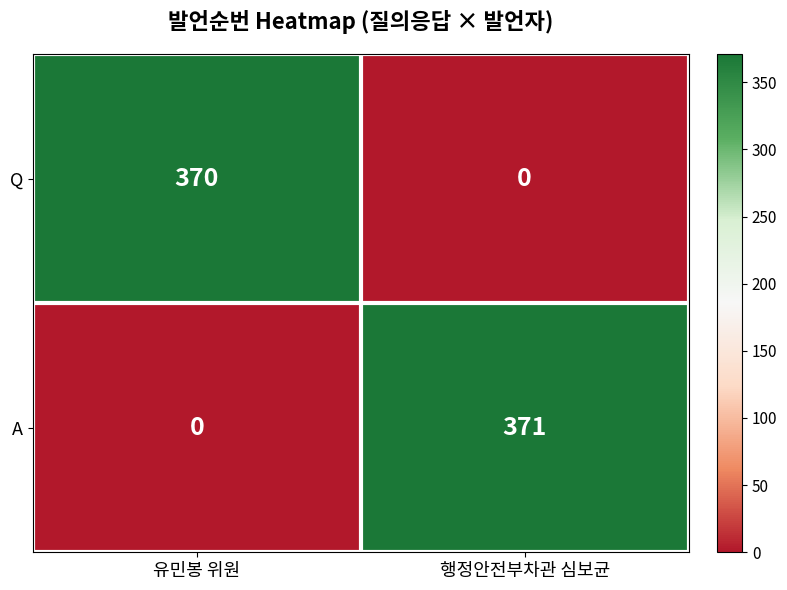

What is the approximate value of A at 행정안전부차관 심보균, to the nearest 5?

370